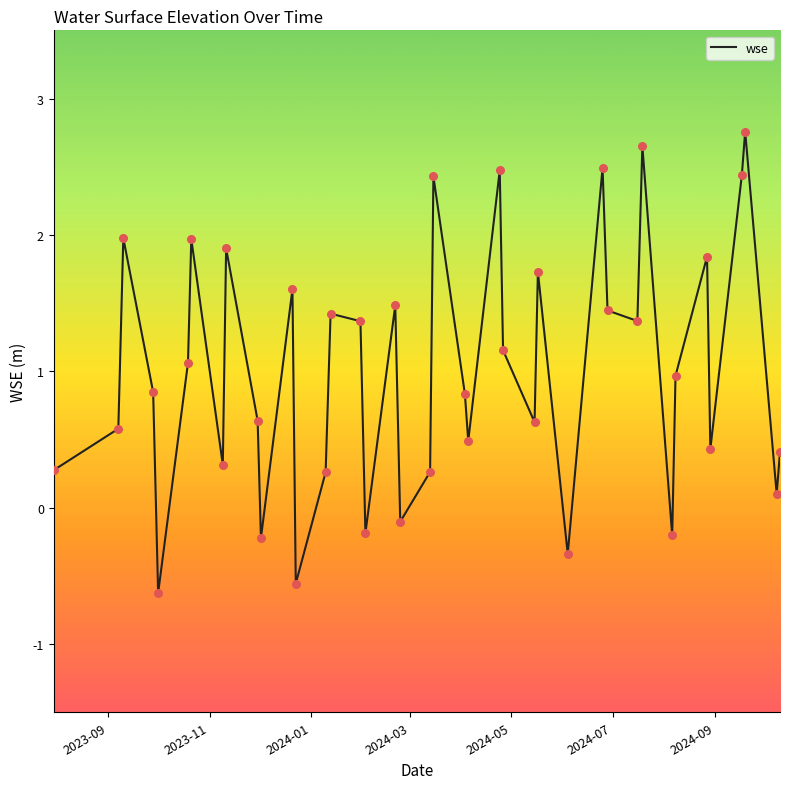

What is the difference between the maximum and minimum values?

3.4